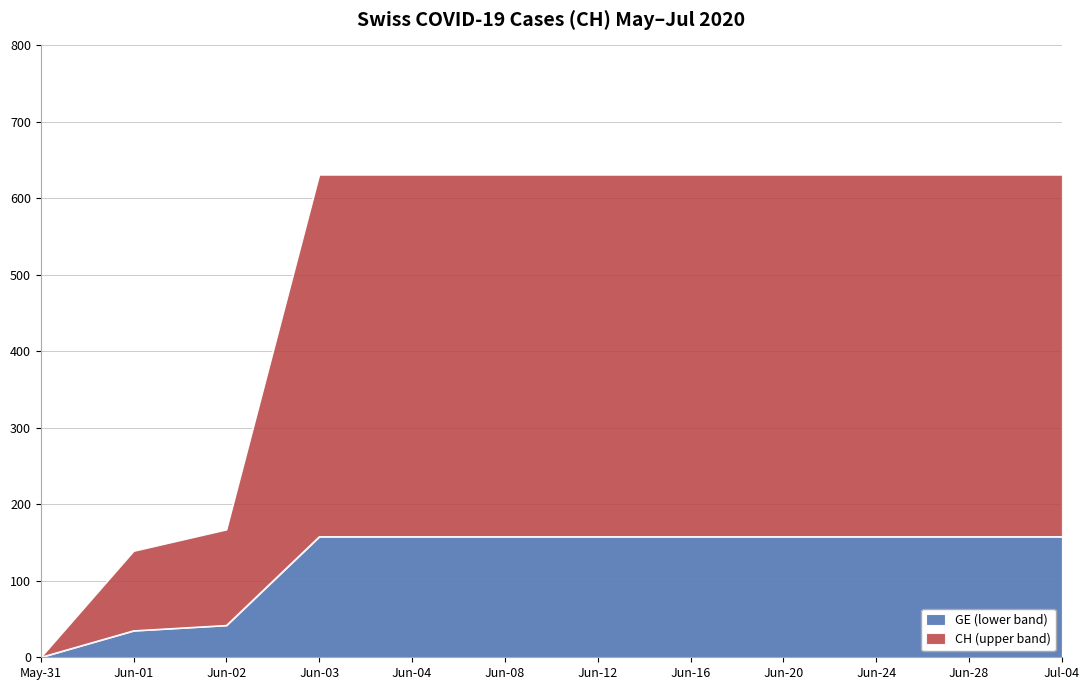

Which series has the widest spread of values?

CH